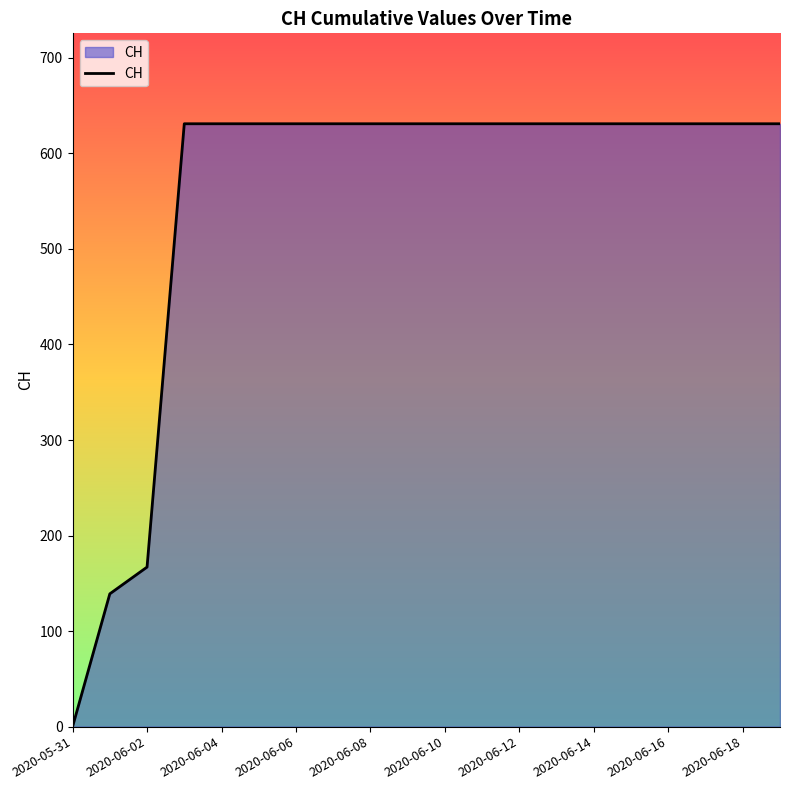

What is the difference between the maximum and minimum values?

631